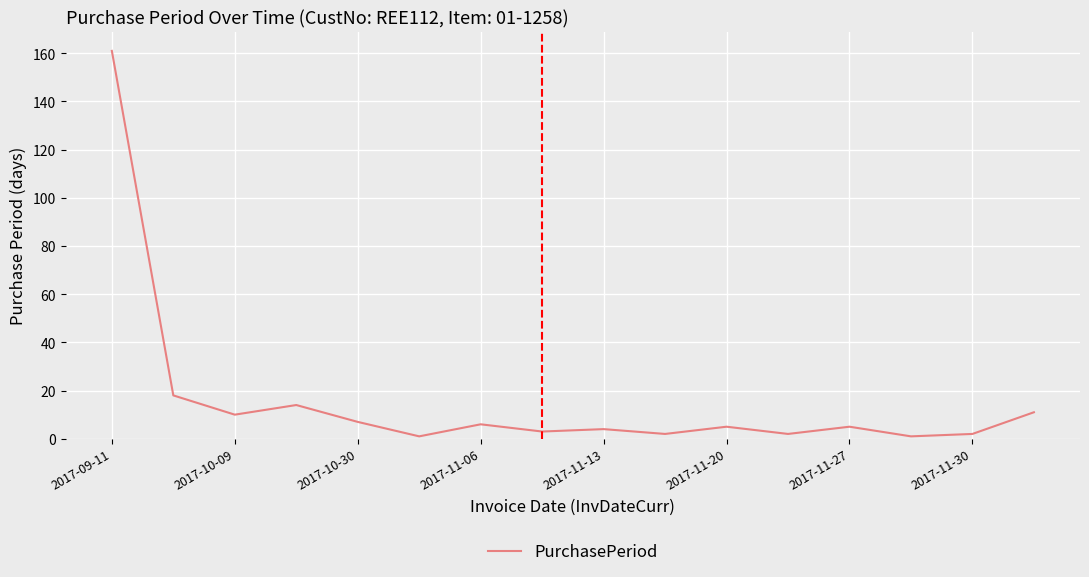

What is the difference between the maximum and minimum values?

160